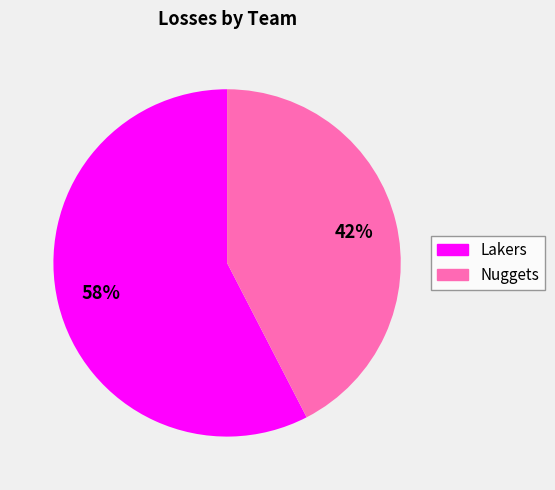

Which category has the biggest portion of the pie?

Lakers